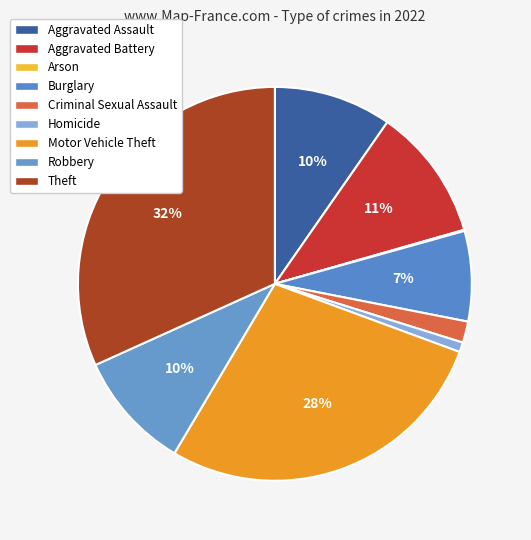

What percentage do Aggravated Battery and Aggravated Assault together represent?

20.6%